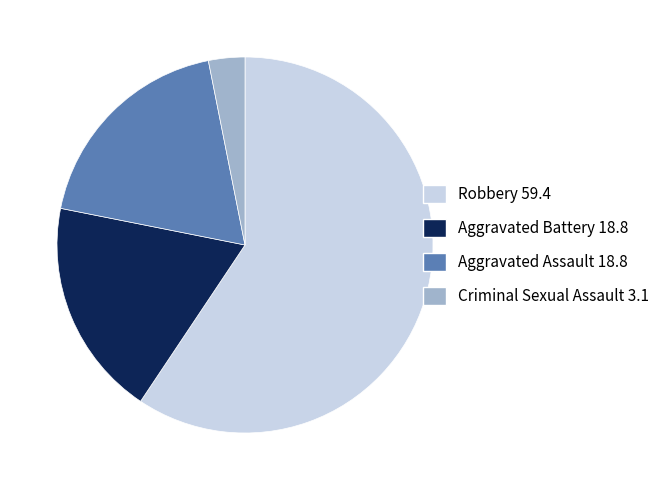

What is the ratio of the value at Robbery to the value at Aggravated Battery?

3.2